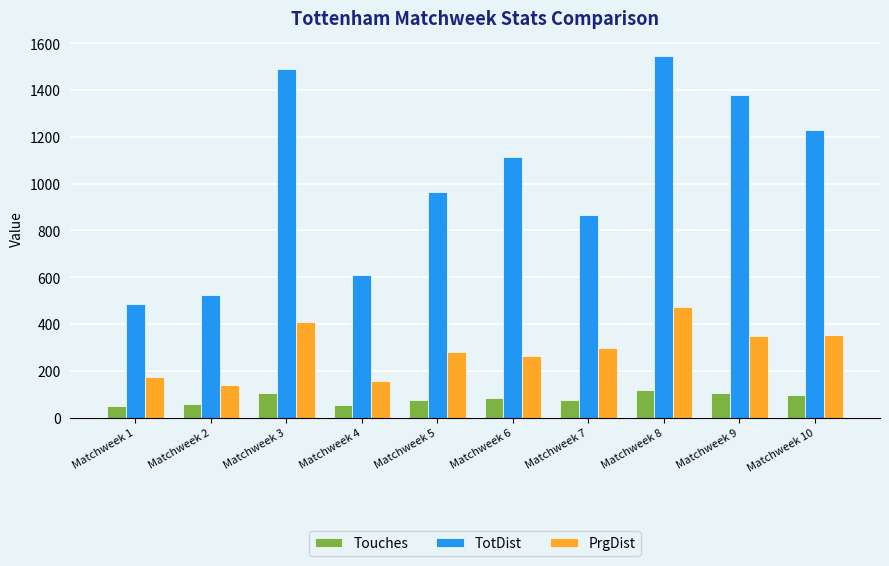

What is the total value across all series at Matchweek 4?

819